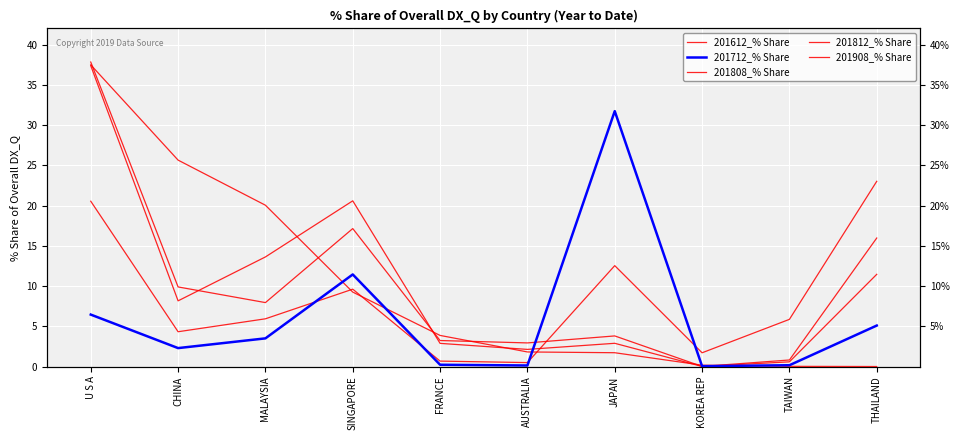

What is the label of the 4th point from the right?

JAPAN